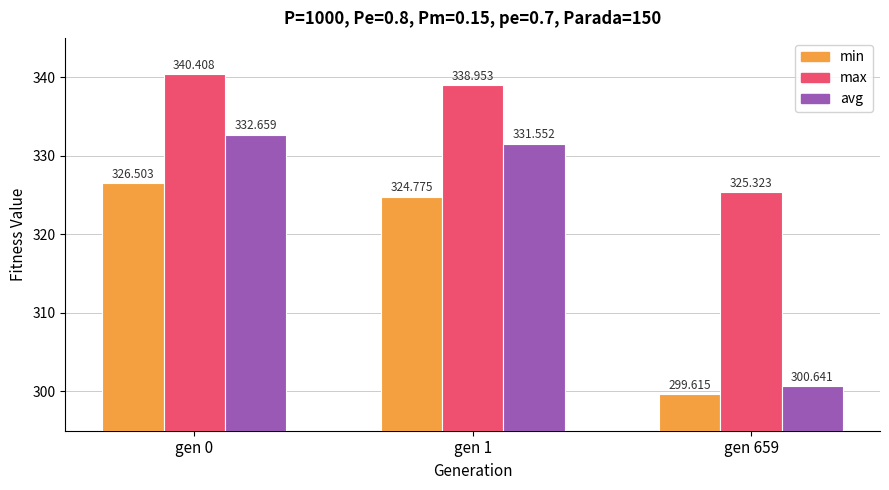

What is the sum of all min values?

950.9